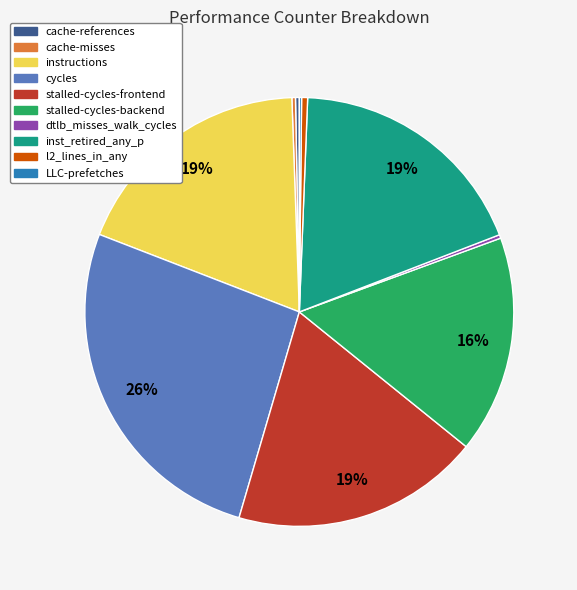

Combined, do cycles and l2_lines_in_any account for over 50%?

No